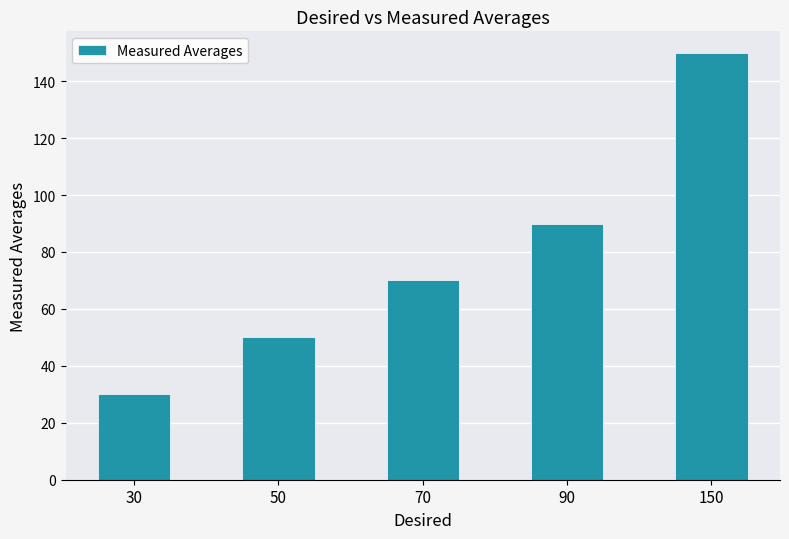

The chart shows a value of 150.0 at 150. True or false?

True